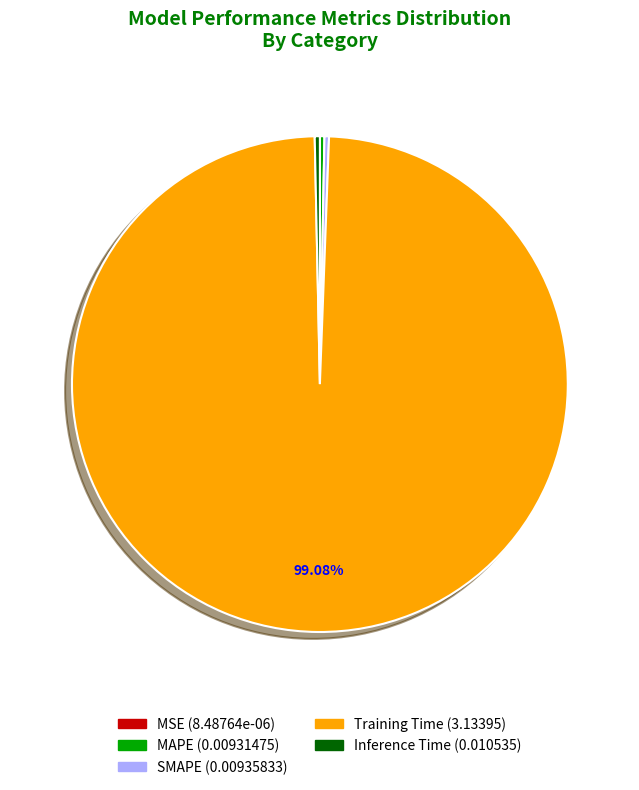

To the nearest percent, what is the difference between the largest and smallest slice percentages?

99%